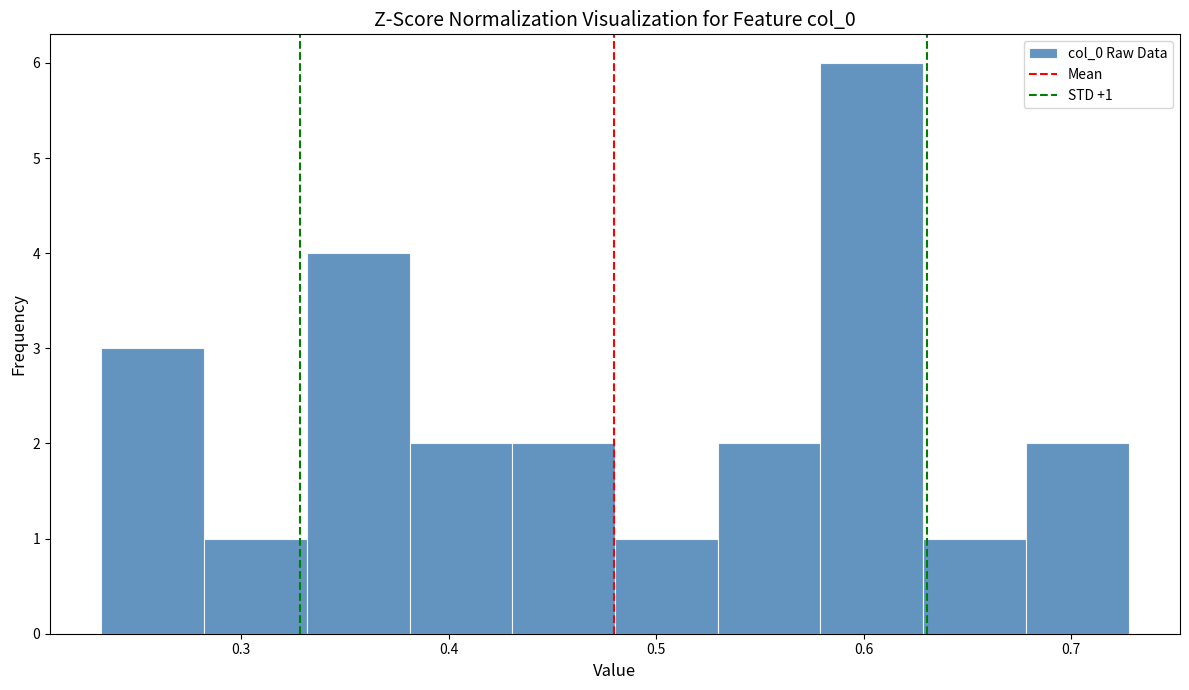

Which range on the x-axis has the tallest bar?

0.58 to 0.63